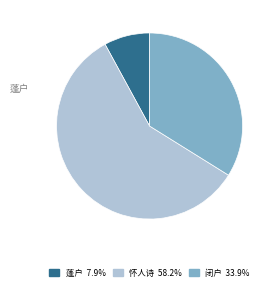

Is there any slice that represents more than half of the pie?

Yes